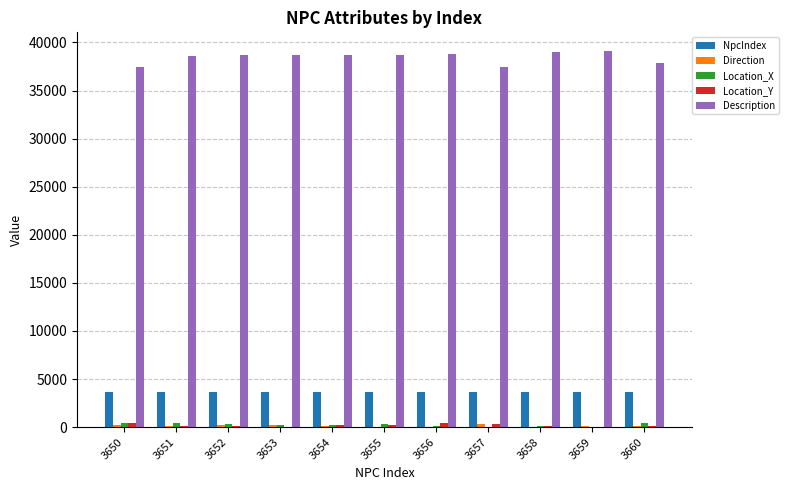

What is the sum of all Description values?

423200.0